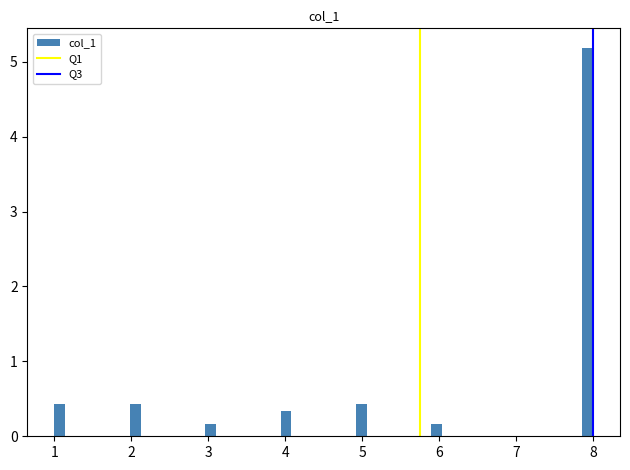

Around what value on the x-axis is the tallest bar? Give the approximate position of its centre, as read against the axis.

7.9